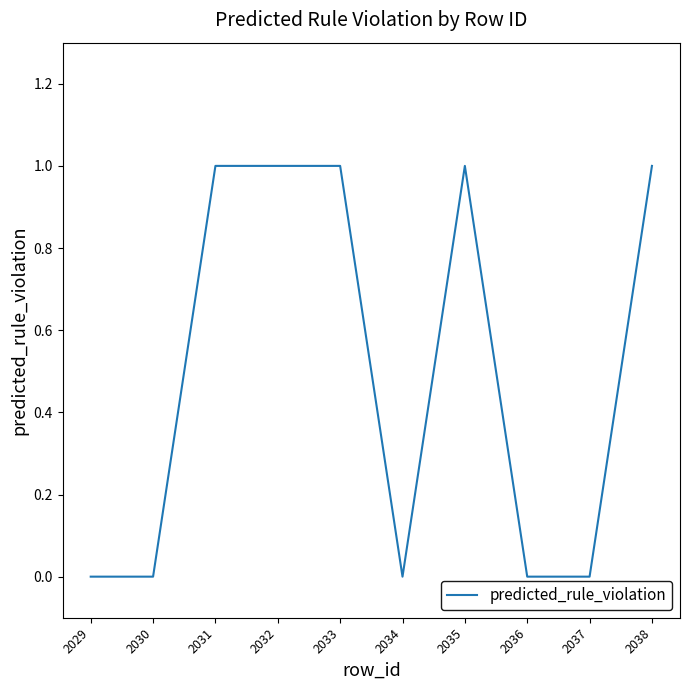

How many lines are shown in the chart?

1